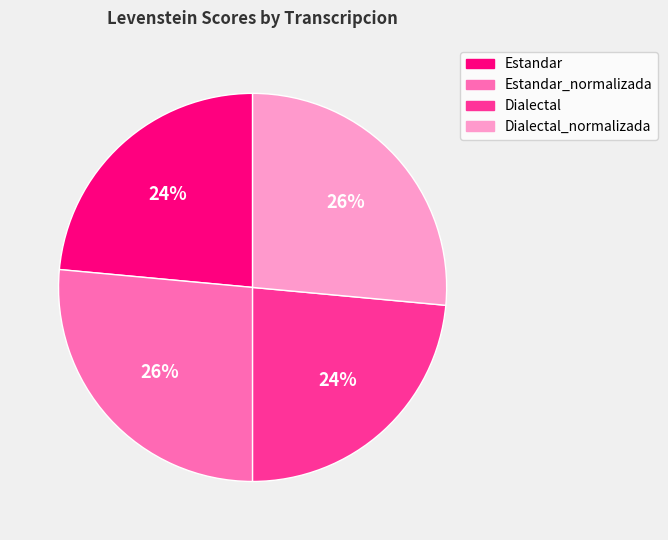

To the nearest percent, what percentage of the pie is Estandar?

24%